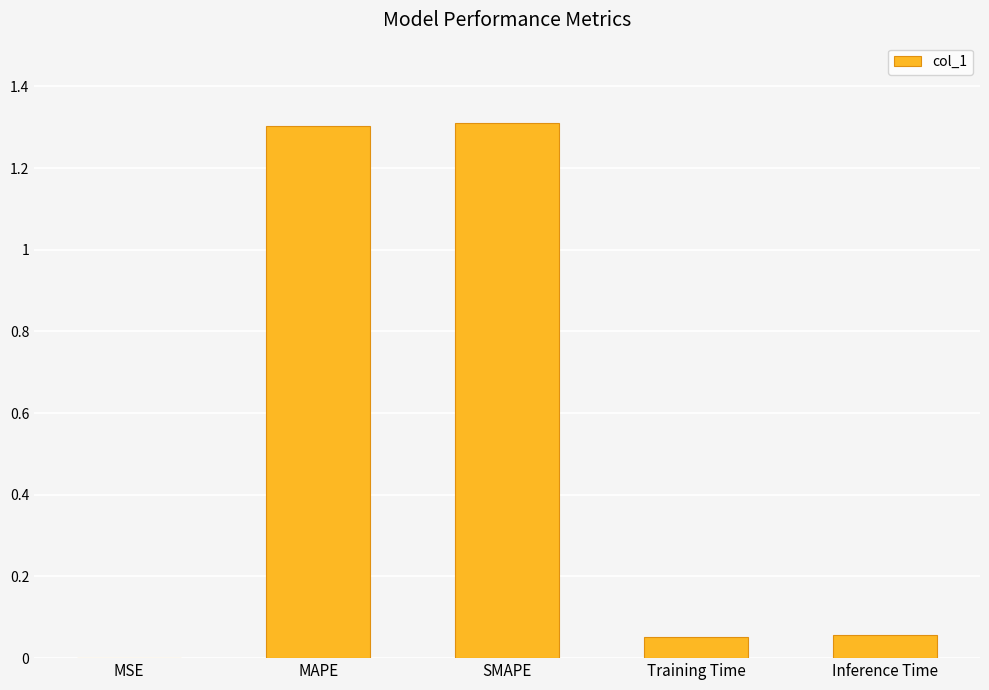

What is the sum of all values?

2.7